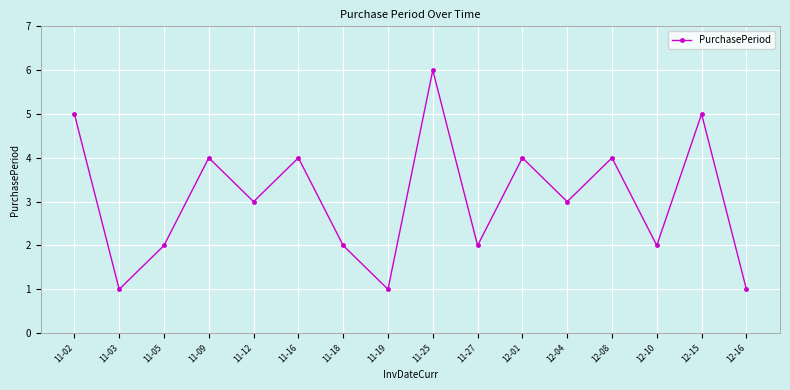

True or false: the data shows 4 at 11-12.

False